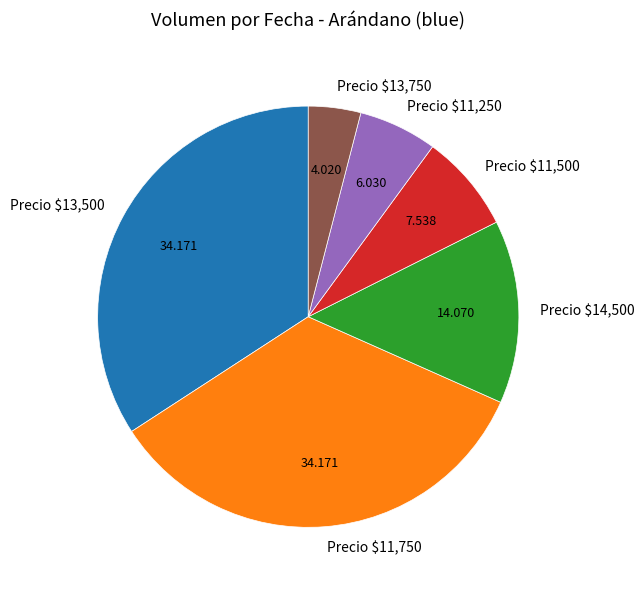

Is Precio $11,750 the majority of the pie?

No